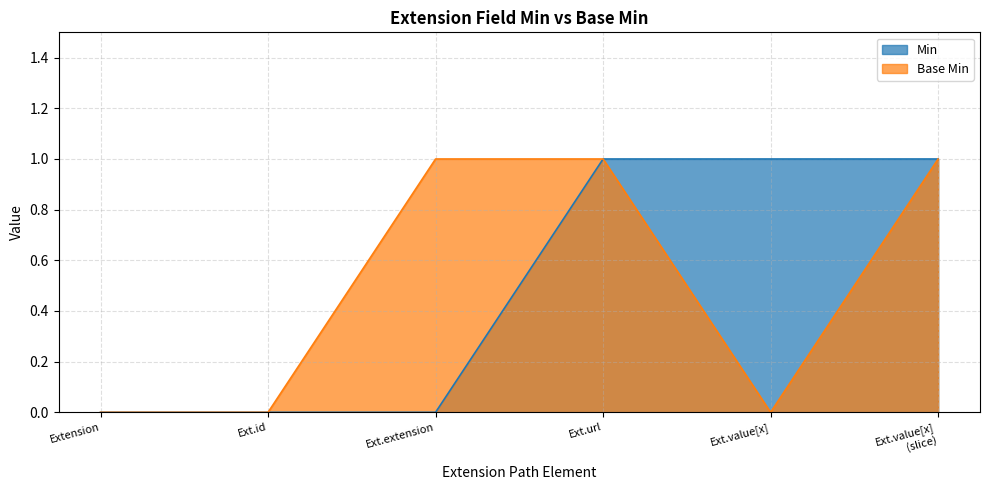

The value of Min at Ext.id is 0. True or false?

True